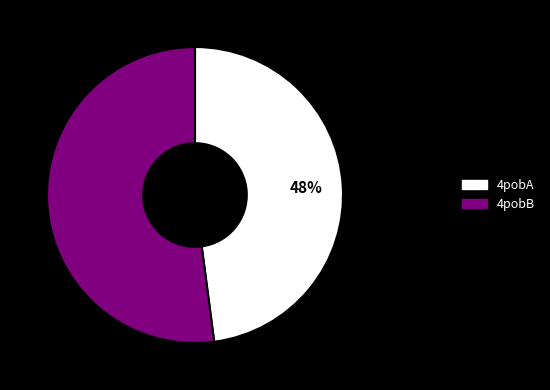

The 4pobB slice represents 52% of the pie. True or false?

True